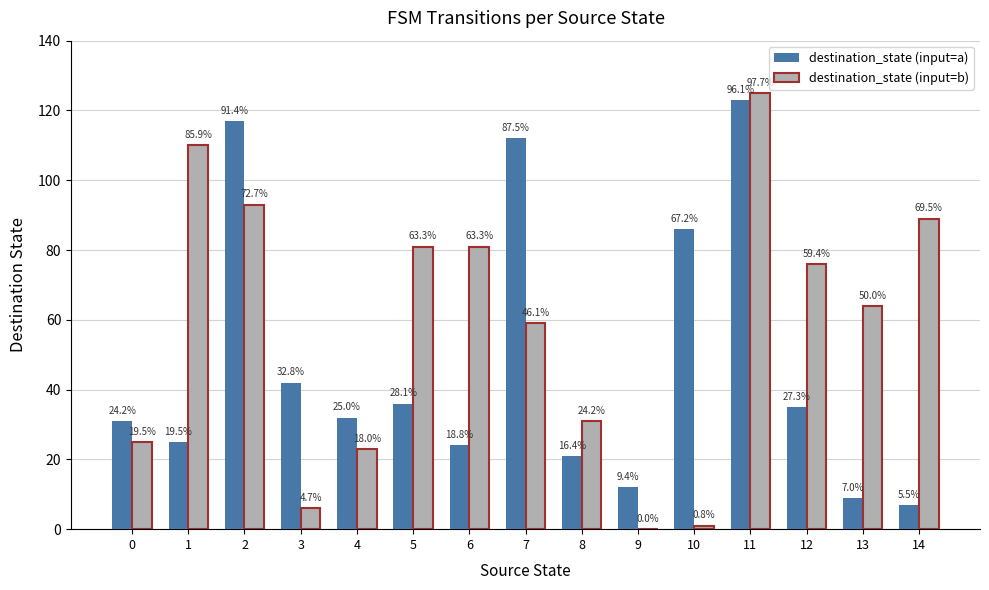

What are all the series names shown in the legend?

destination_state (input=a), destination_state (input=b)